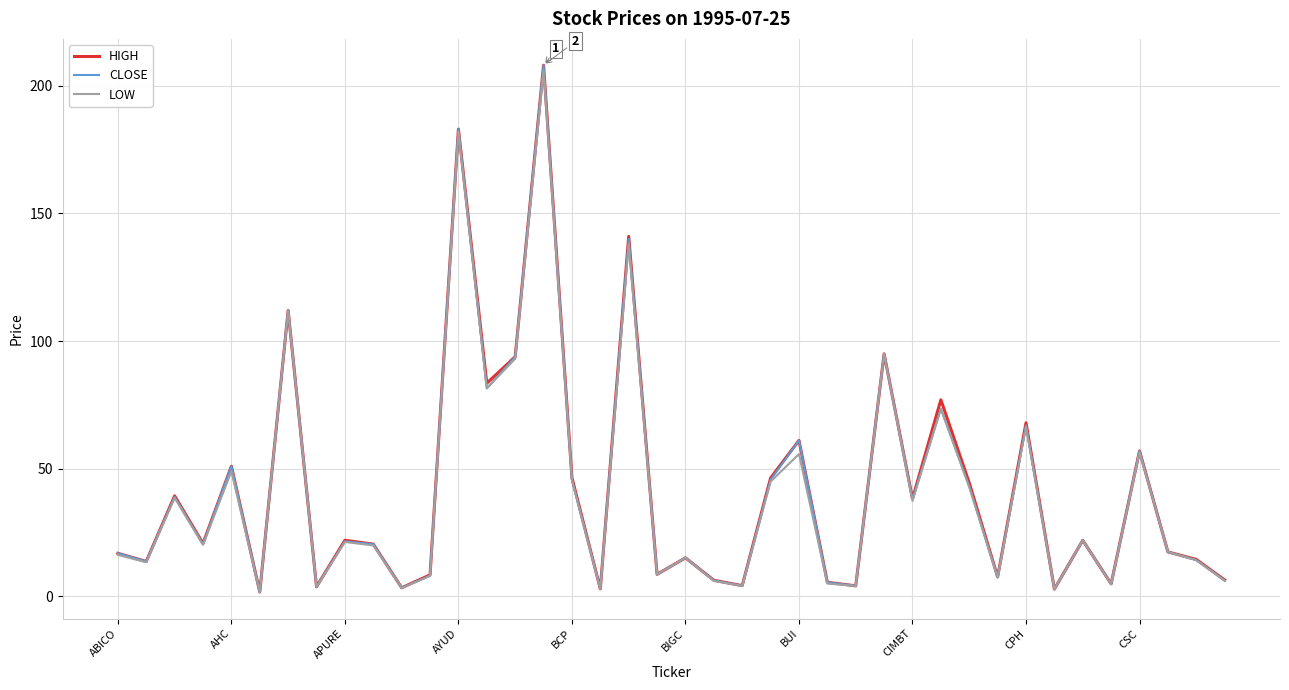

What is the highest value of the LOW series?

206.0